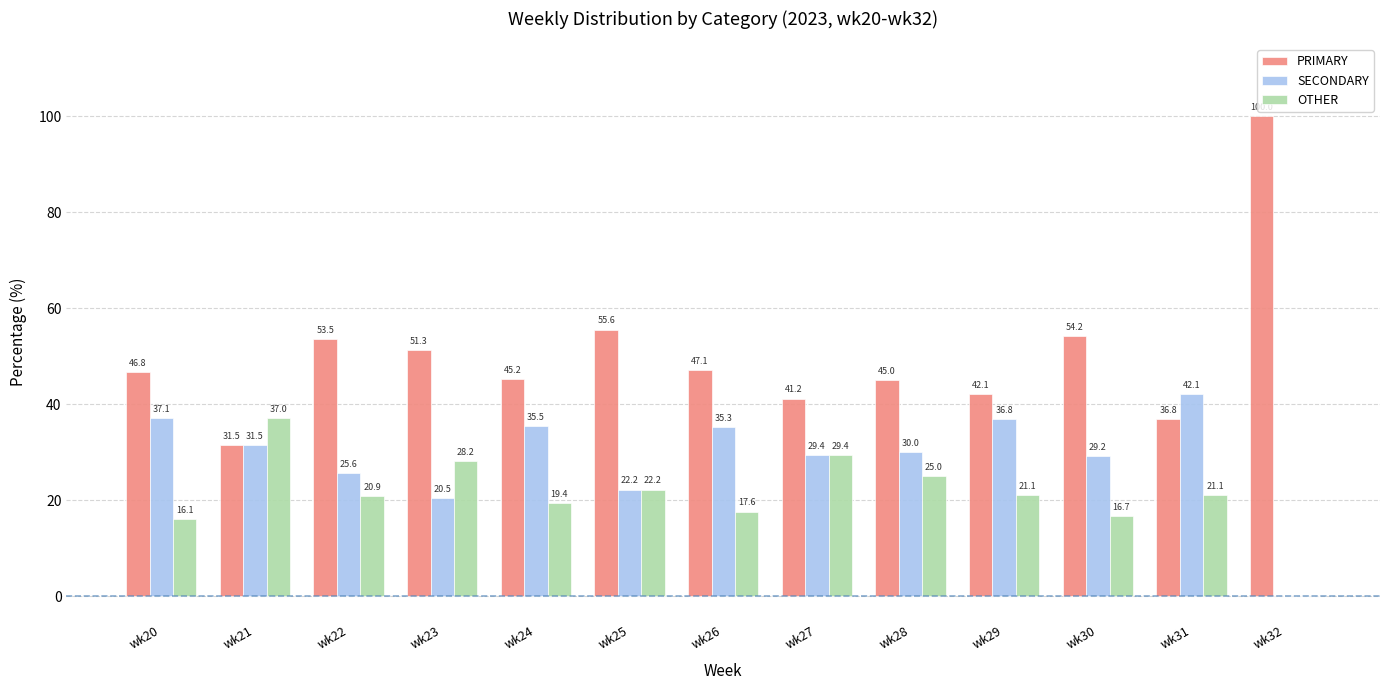

What is the approximate value of PRIMARY at wk24?

45.2